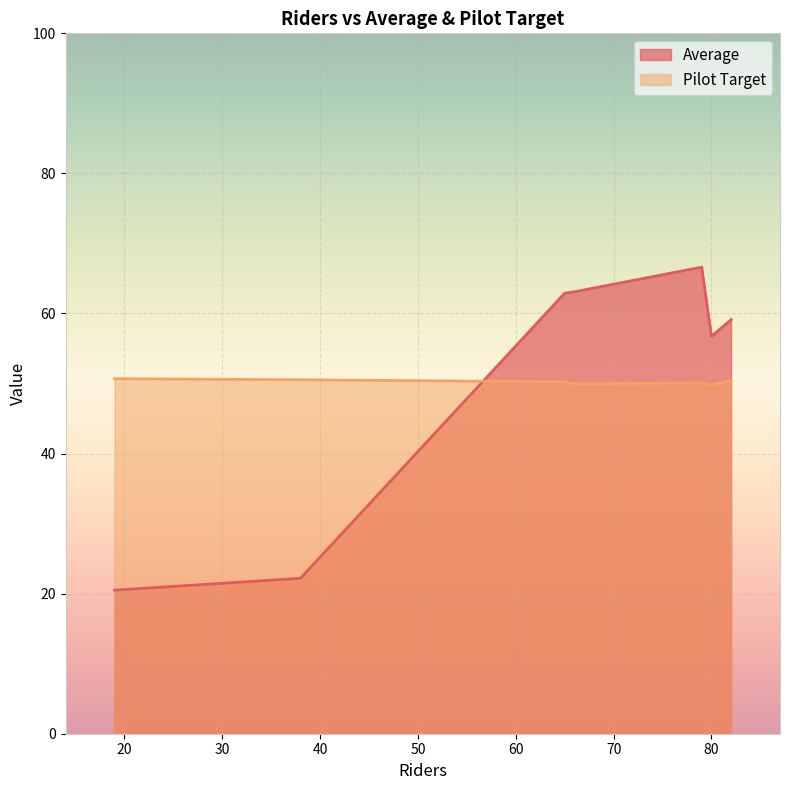

Which category has the highest value in the Pilot Target series?

19